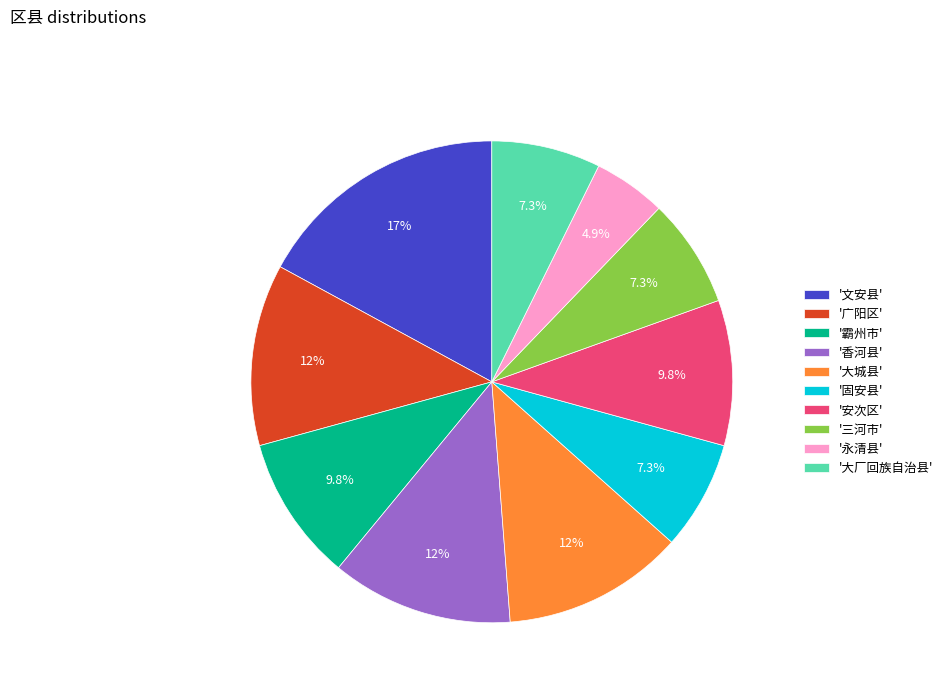

Which category has the smallest portion of the pie?

'永清县'